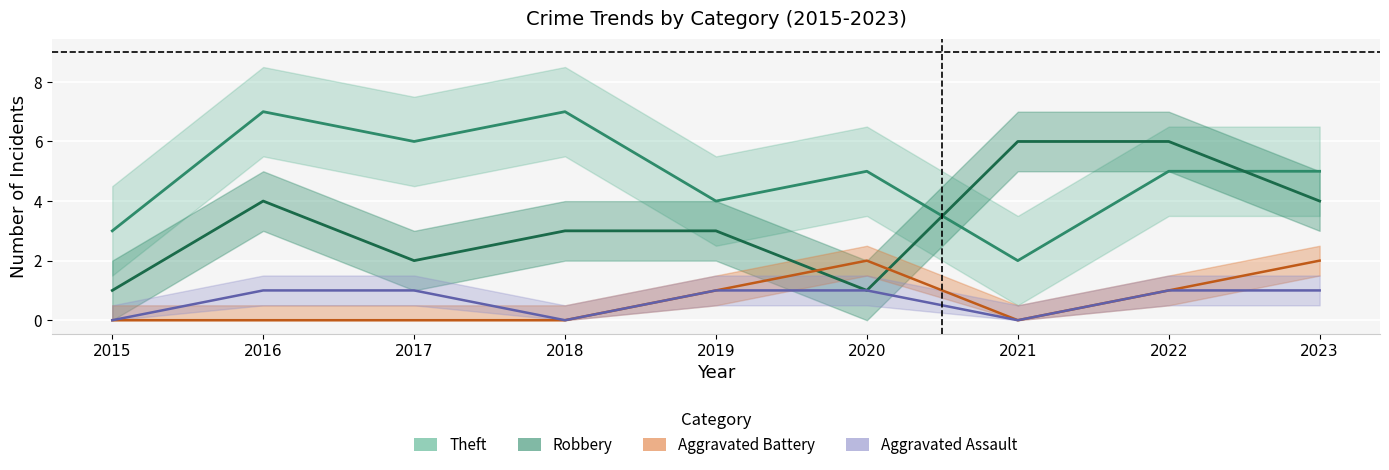

How many interior local valleys does the Aggravated Battery series have?

1